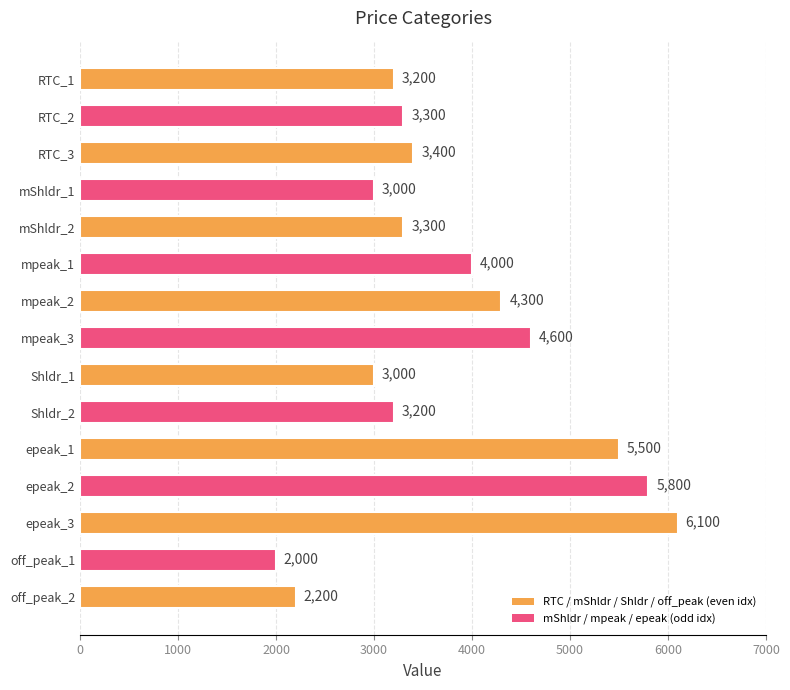

The value at epeak_2 is 5800. True or false?

True